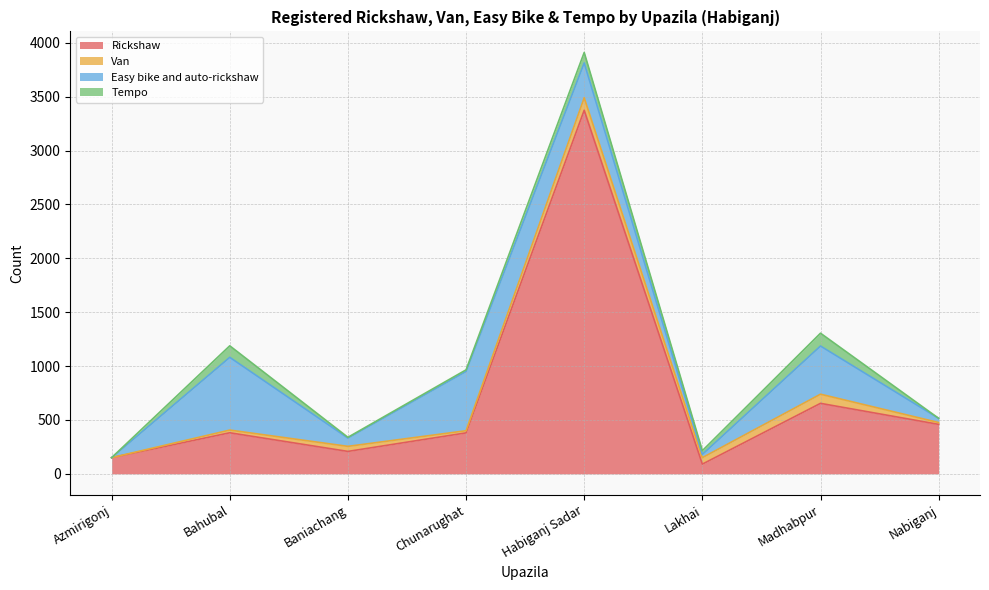

Count the number of data series in this chart.

4